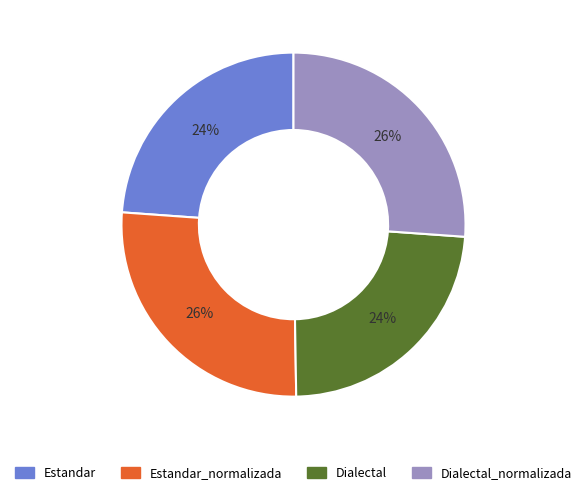

Approximately how many times larger is the value at Dialectal_normalizada compared to Estandar_normalizada?

1.0